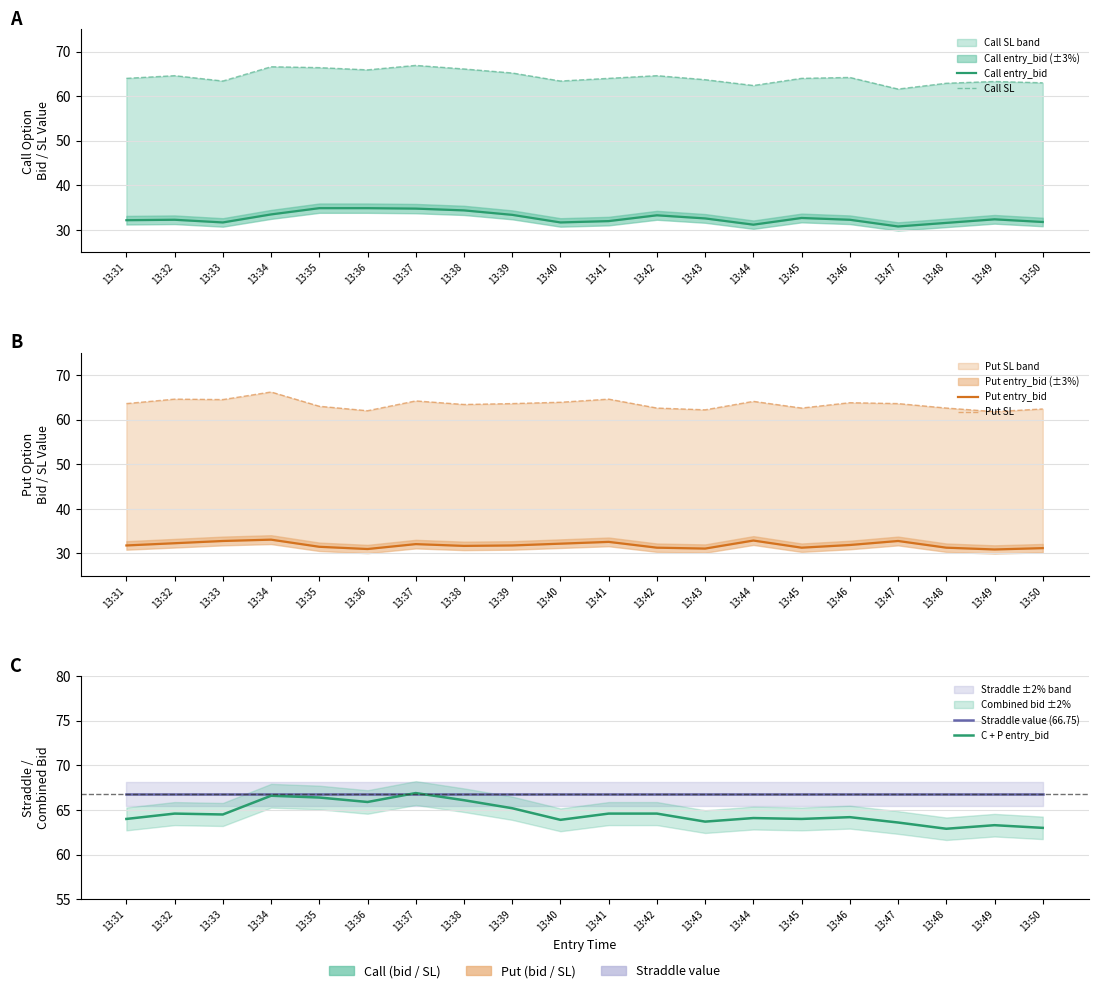

List the series in order of their peak value, highest first.

Call SL, C + P entry_bid, Straddle value (66.75), Put SL, Call entry_bid, Put entry_bid